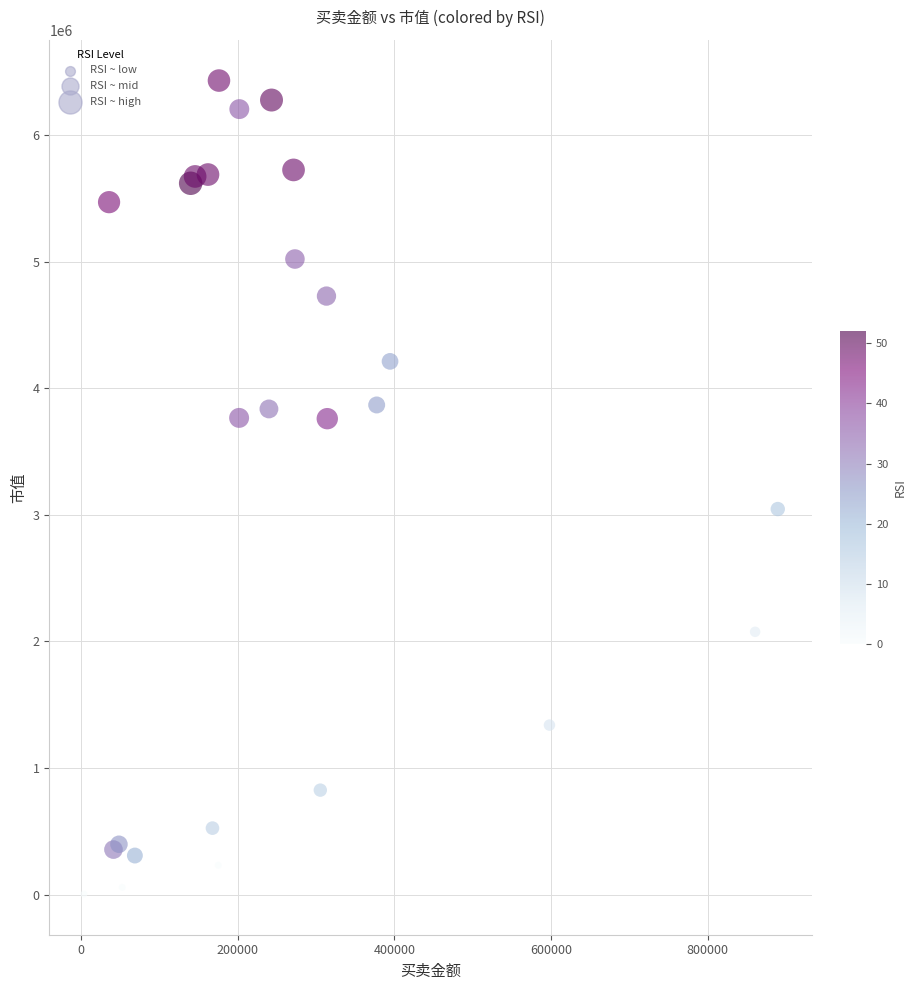

What Y value in the scatter plot is closest to 3217749?

3046013.2